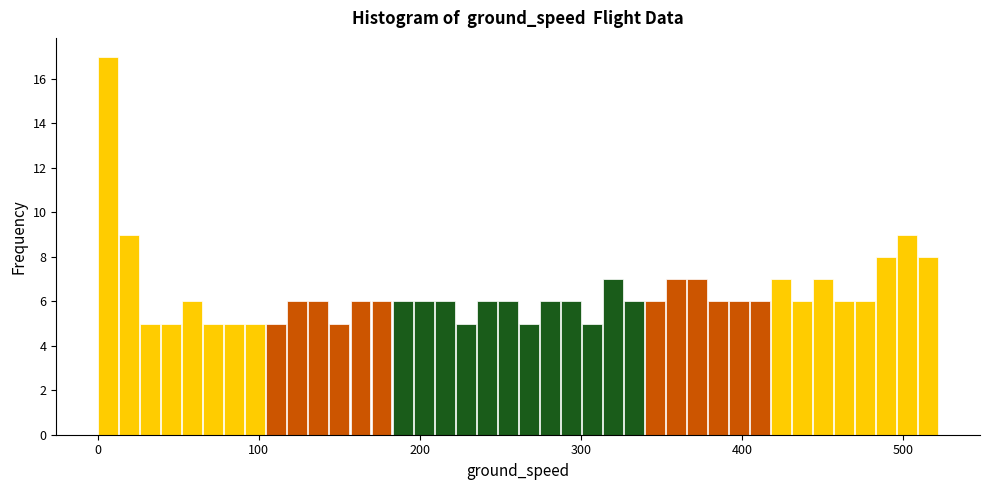

Around what value on the x-axis is the tallest bar? Give the approximate position of its centre, as read against the axis.

10